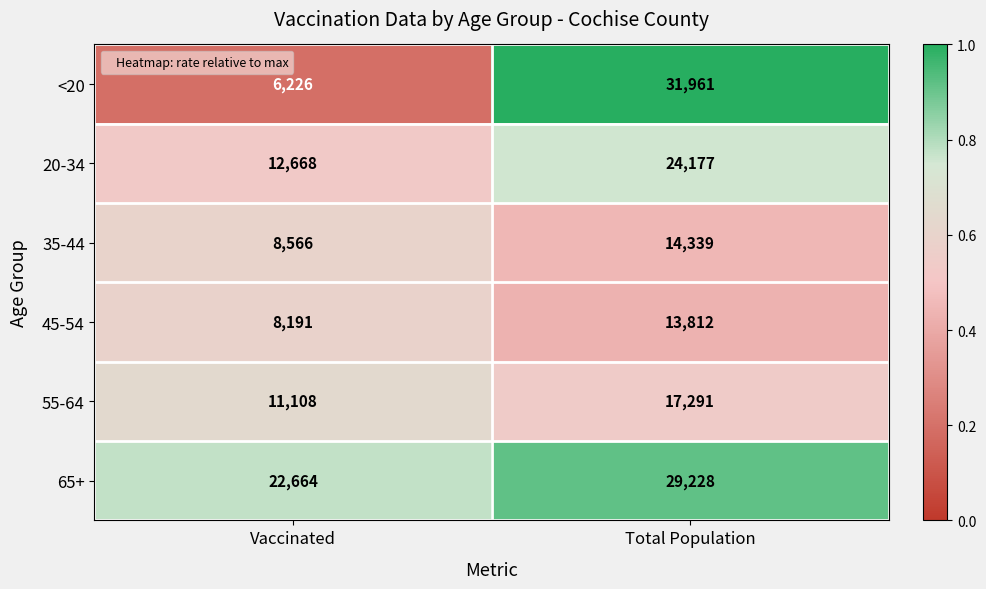

What is the difference between the highest and lowest values at Vaccinated?

16438